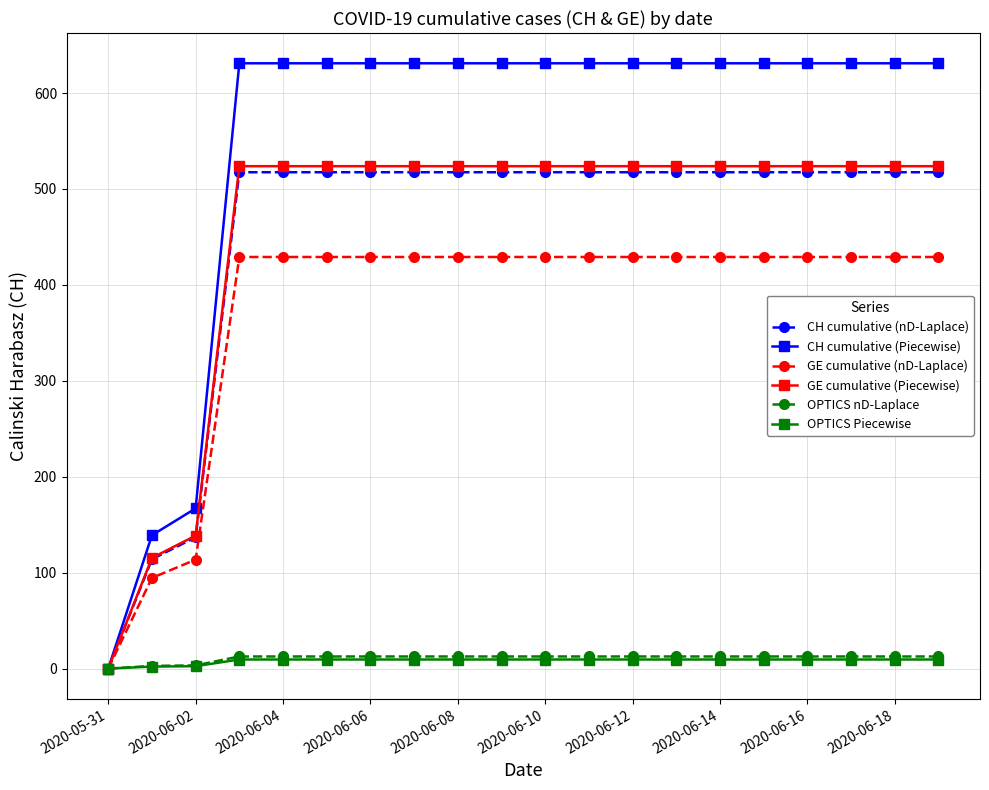

How many lines are shown in the chart?

6